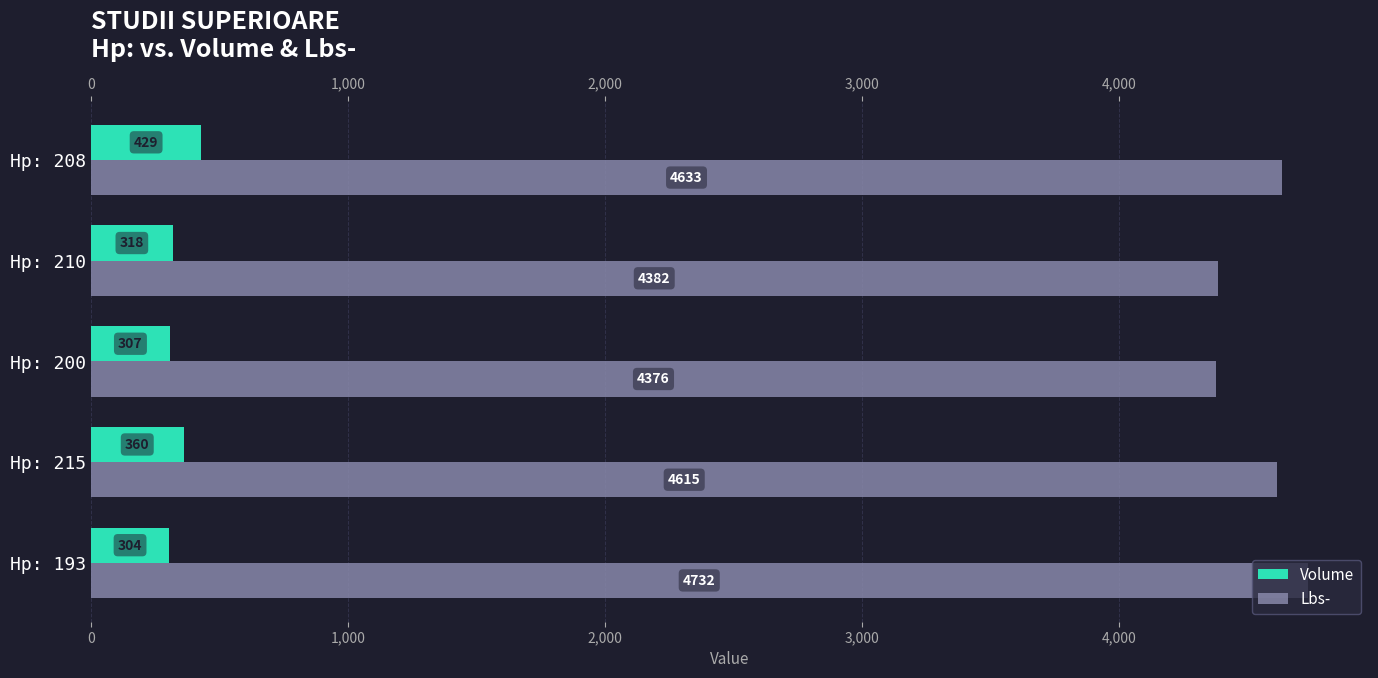

Reading left to right, extract all data points from this chart.

Volume: 304	360	307	318	429
Lbs-: 4732	4615	4376	4382	4633